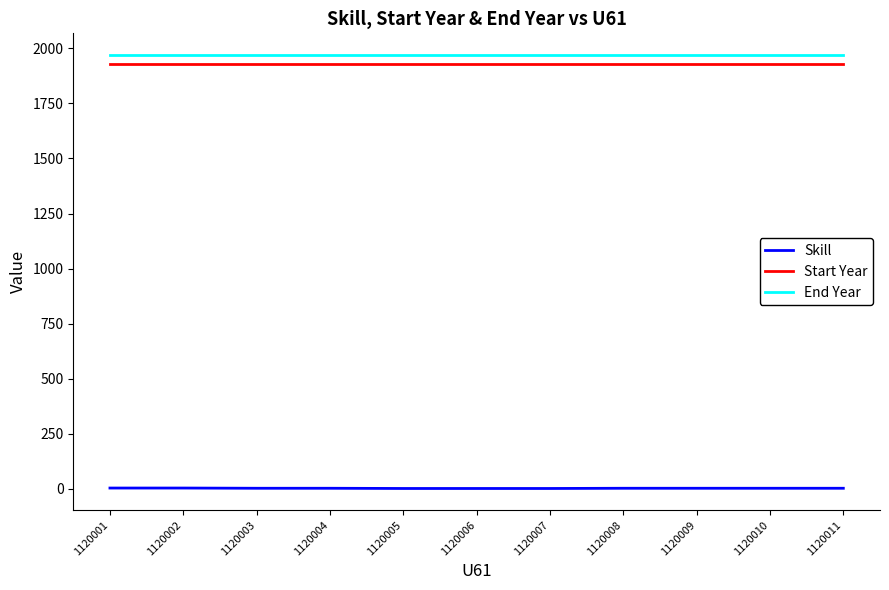

True or false: Skill and Start Year intersect in this chart.

False